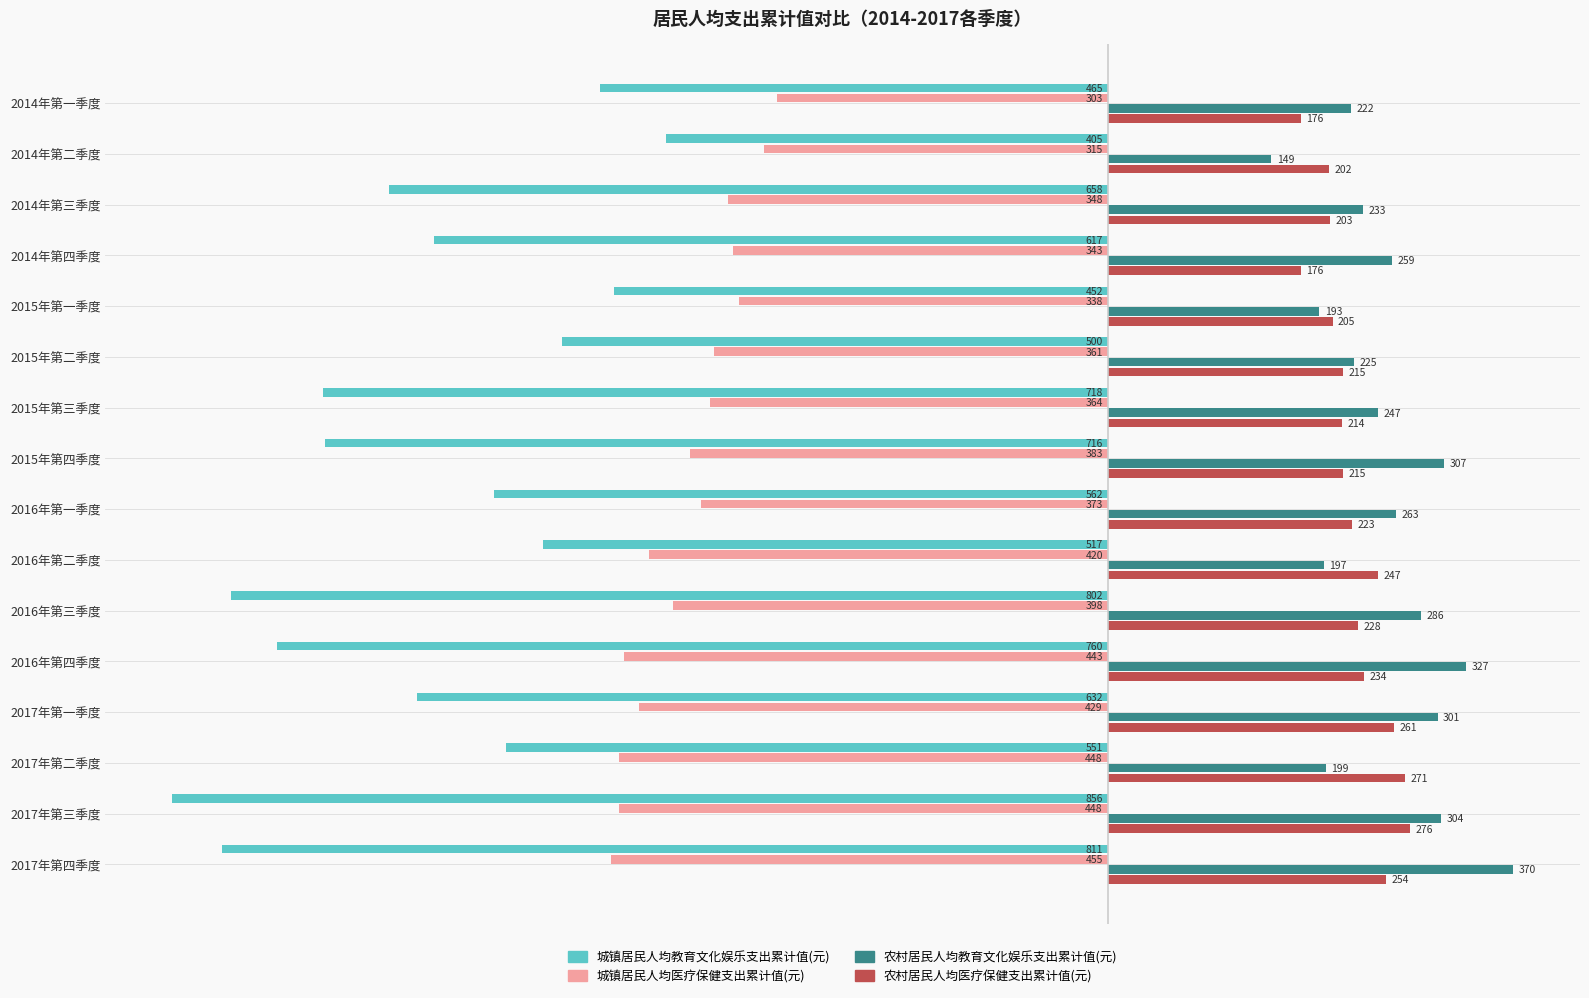

What is the maximum value for 城镇居民人均教育文化娱乐支出累计值(元)?

-405